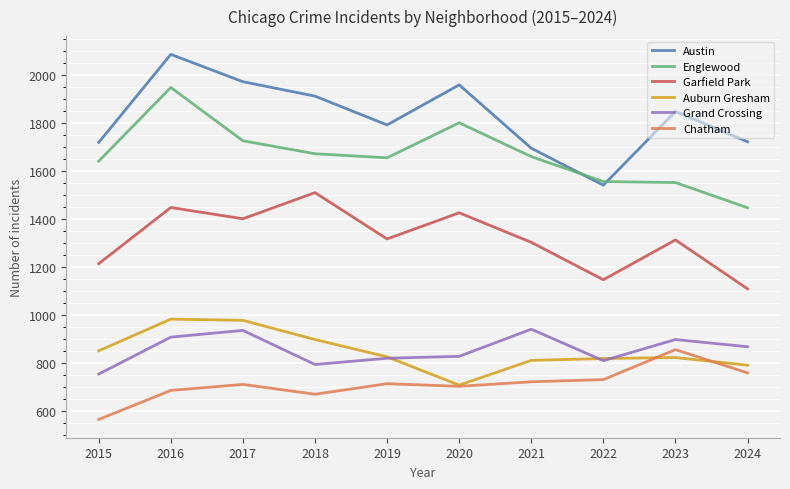

At which category is the sum across all series the highest?

2016